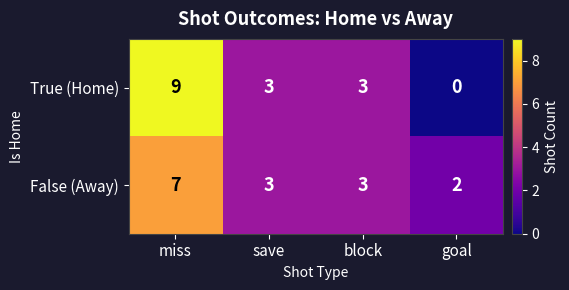

True or false: False (Away) has a value of 2 at goal.

True